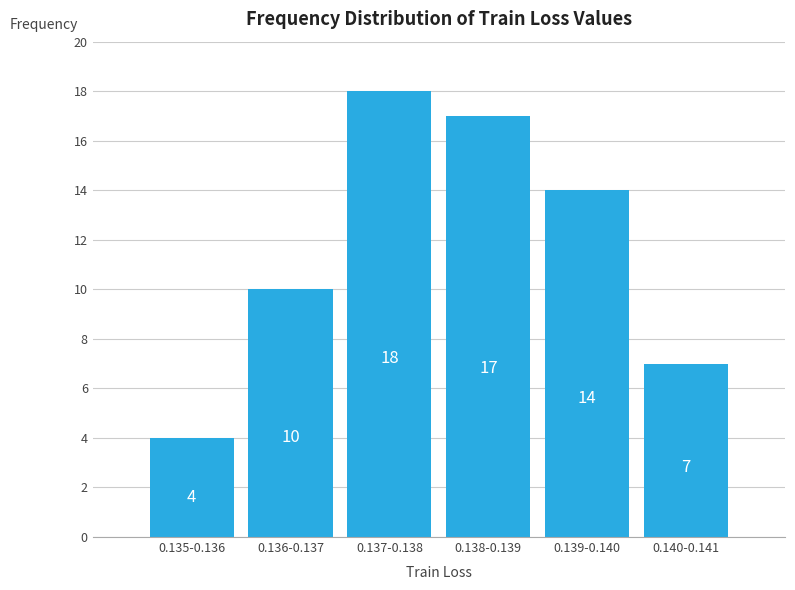

Reading left to right, transcribe all the data shown in this chart.

0.135-0.136=4	0.136-0.137=10	0.137-0.138=18	0.138-0.139=17	0.139-0.140=14	0.140-0.141=7